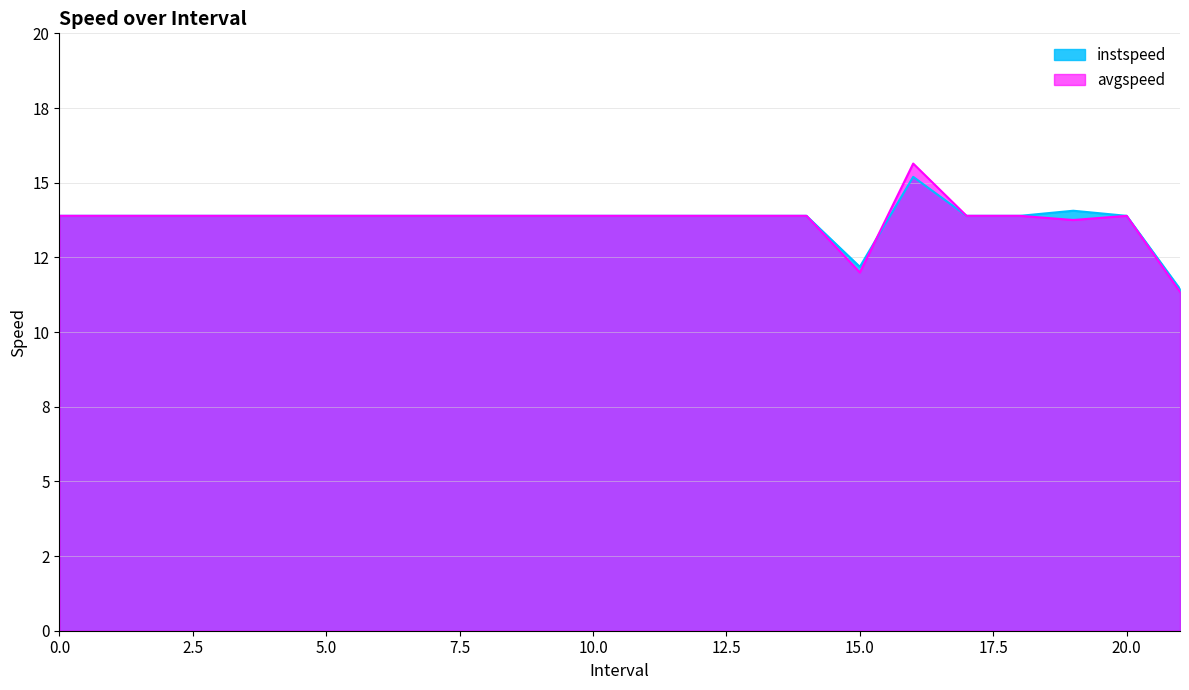

Where is instspeed nearest to the value 13?

15.0